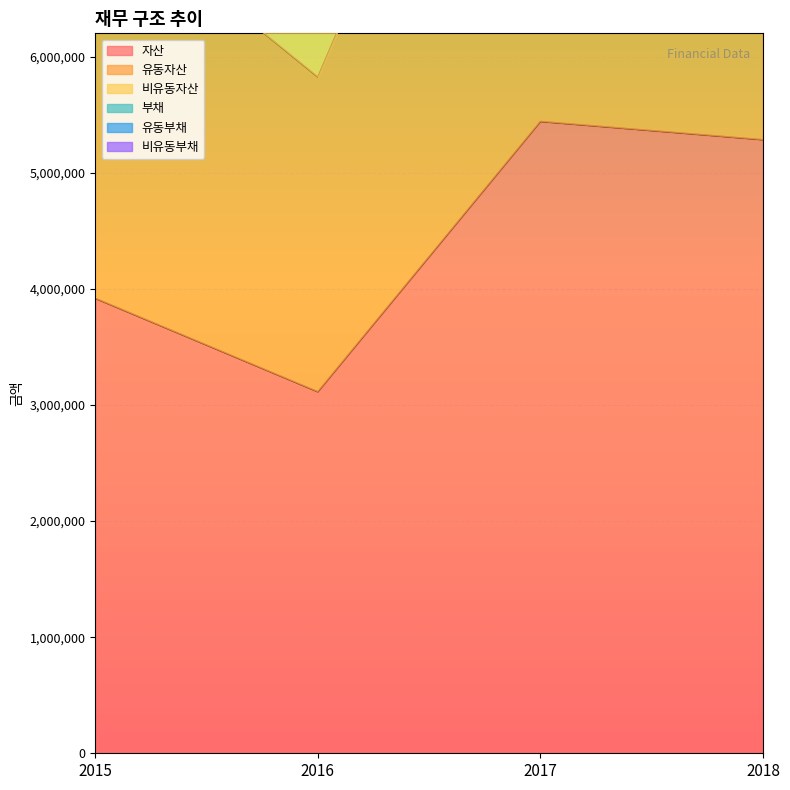

What is the value of the 자산 point at the 2nd from the left?

3113406